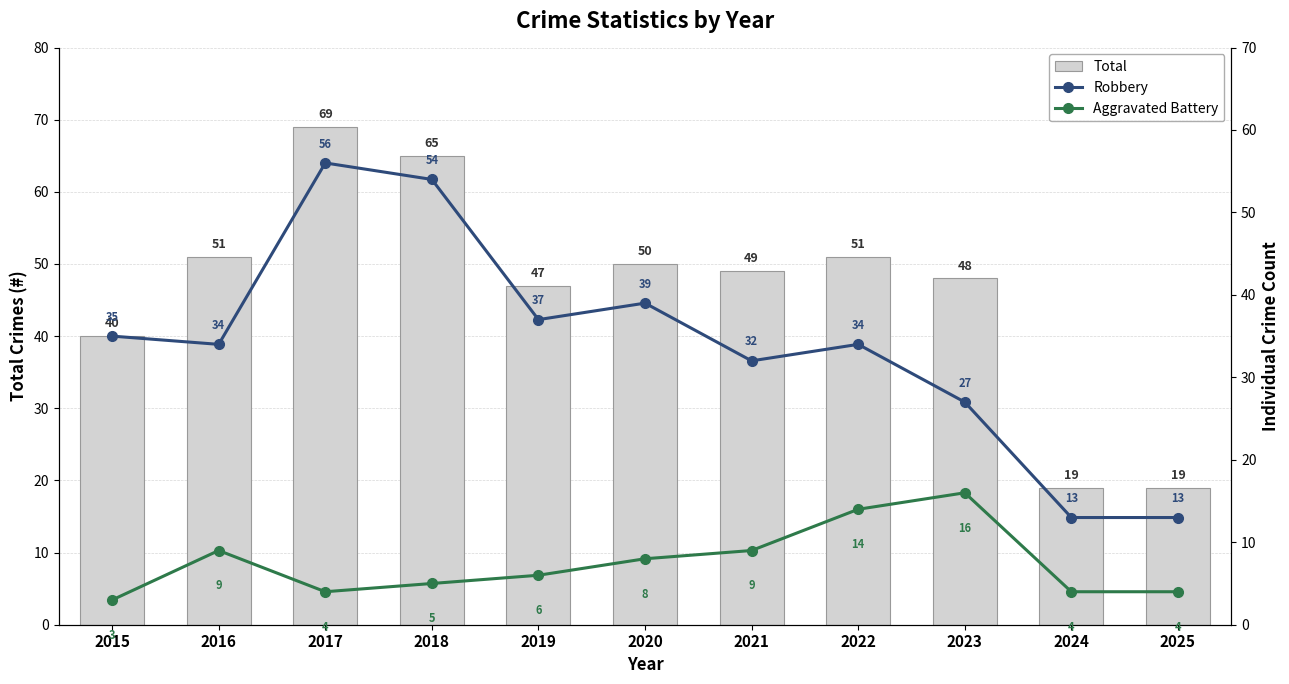

At which label does Aggravated Battery first exceed 6?

2016